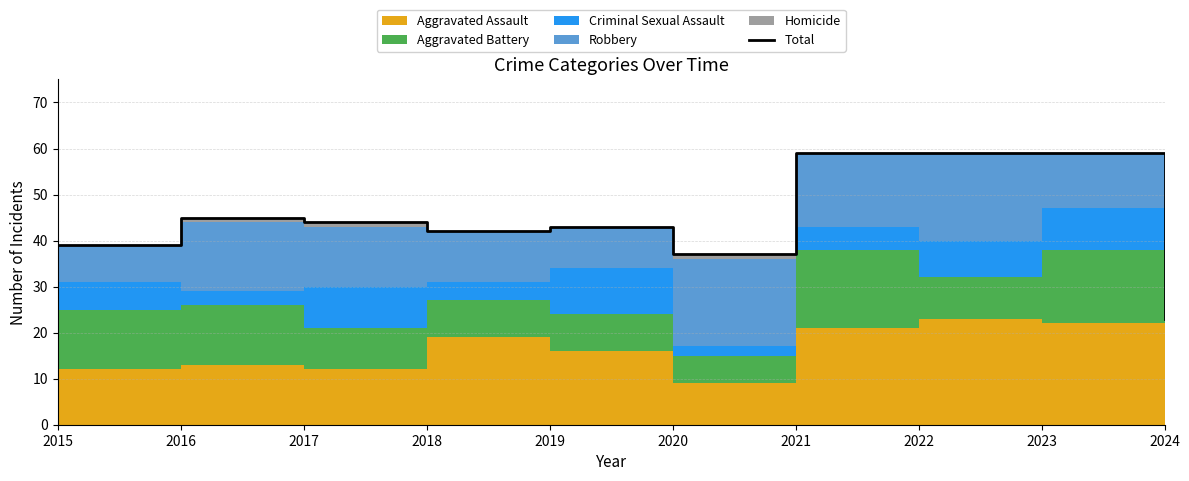

Rank the categories by value from lowest to highest.

2024, 2020, 2015, 2018, 2019, 2017, 2016, 2021, 2022, 2023